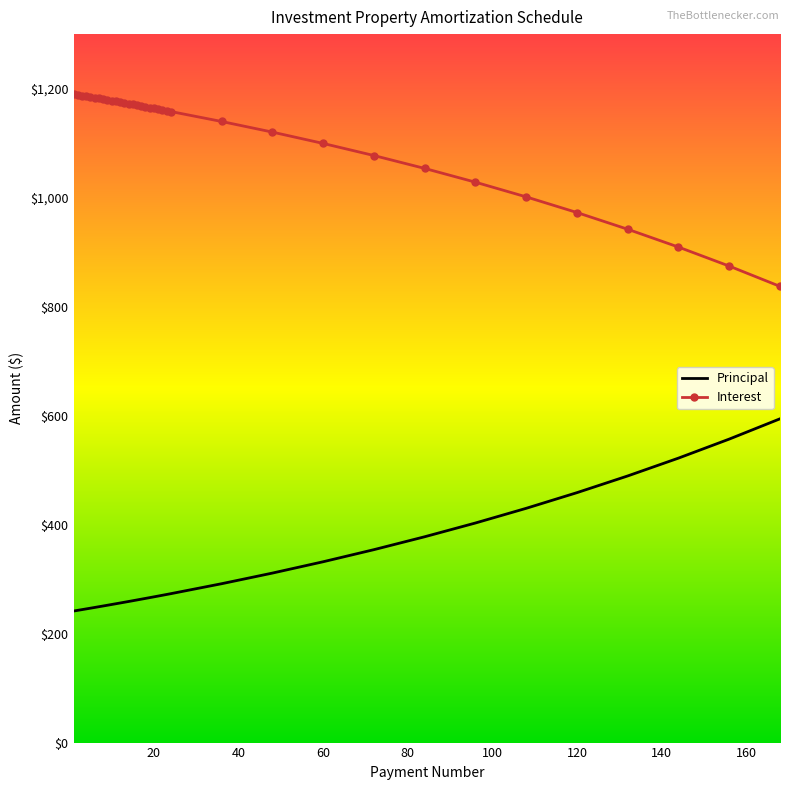

True or false: Principal and Interest cross at least once.

False